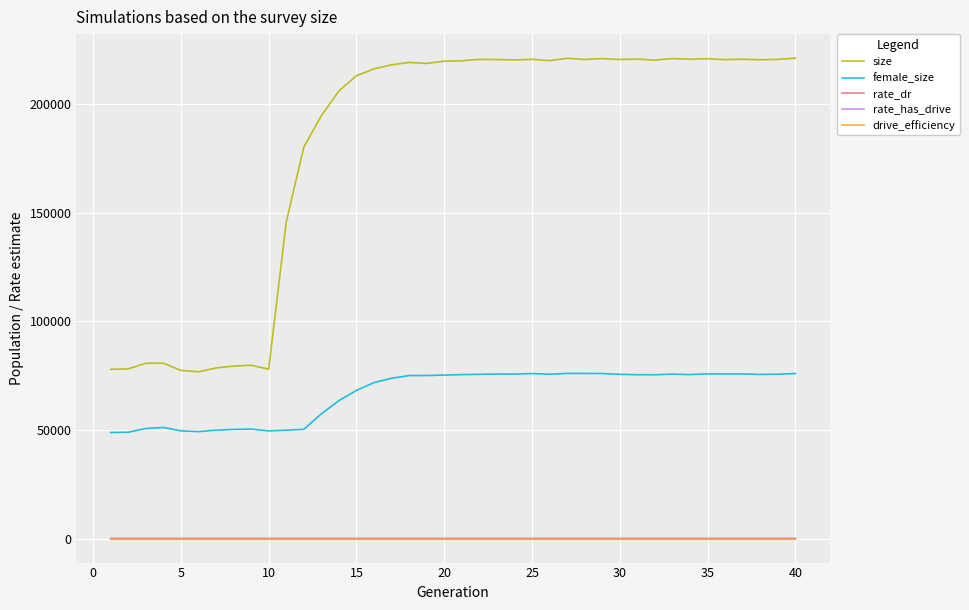

Is this an area chart (filled region under the line)?

No